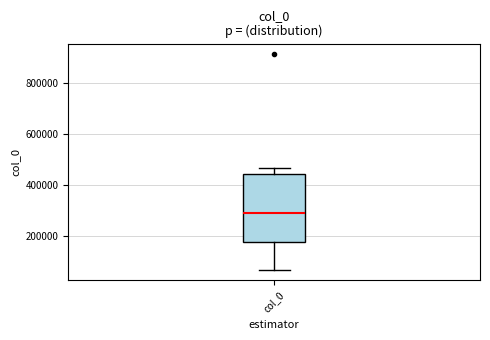

Where does the upper whisker of the box for col_0 end on the y-axis? The values are not printed on the chart, so give them approximately, as read against the axis.

460000